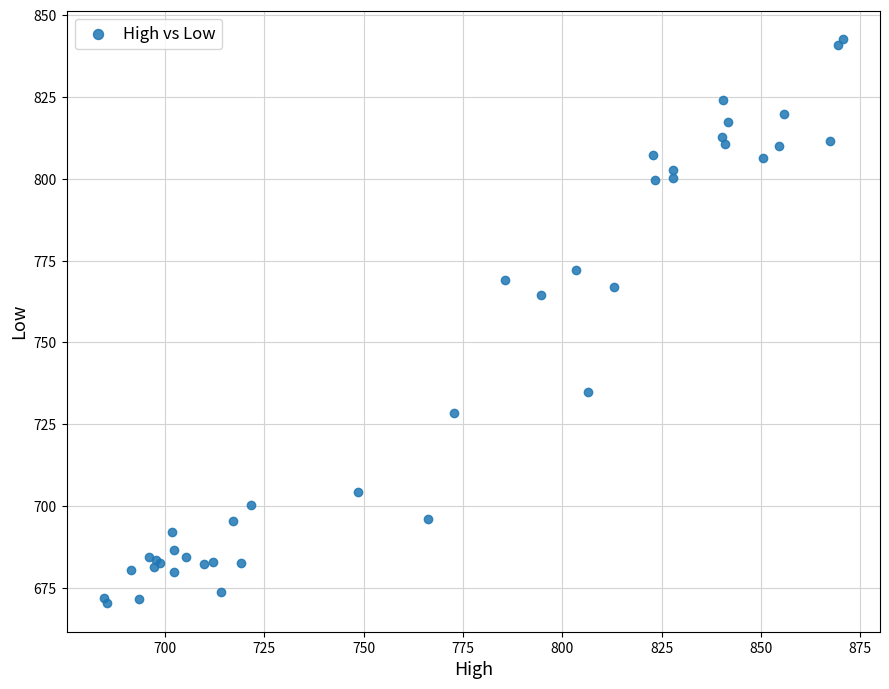

What Y value in the scatter plot is closest to 756?

764.5